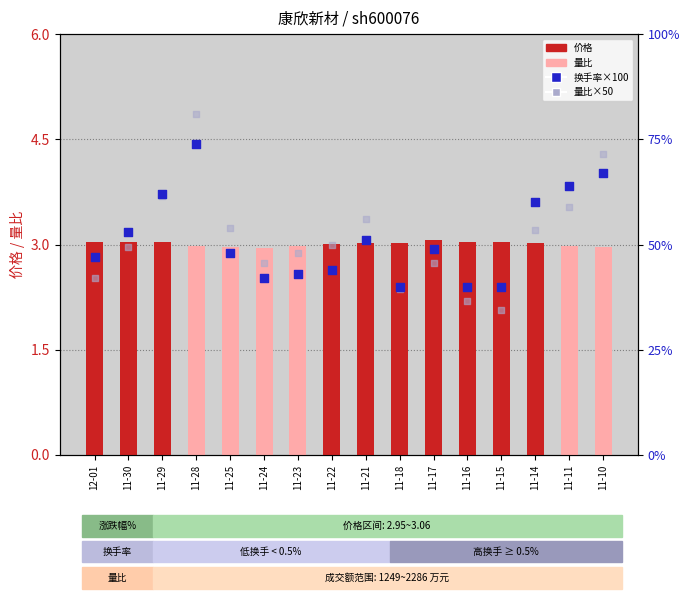

At which category is the sum across all series the highest?

11-28